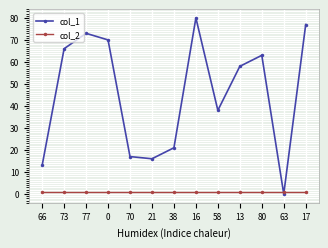

What is the value of the col_2 point at the 3rd from the left?

1